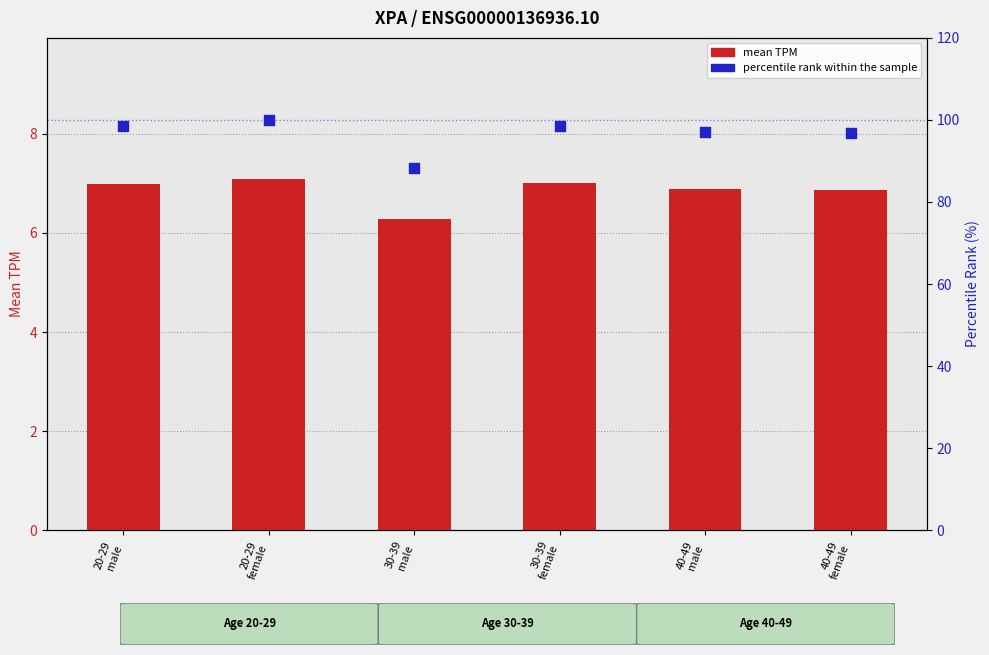

Which series has the largest total across all categories?

percentile rank within the sample